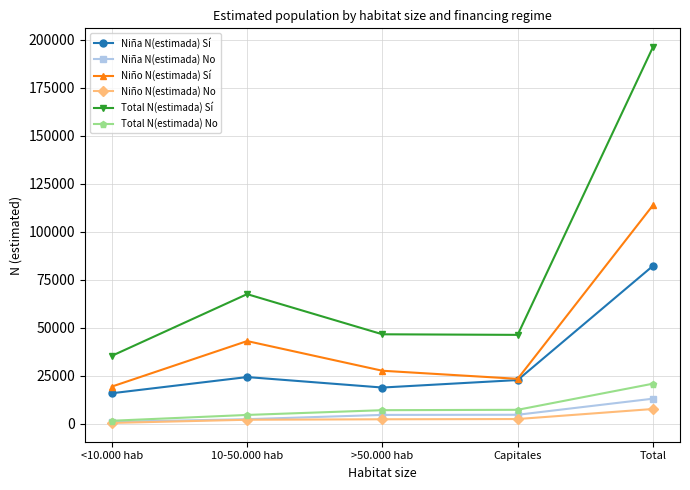

In Total N(estimada) Sí, how many points are lower than both neighbors (excluding endpoints)?

1